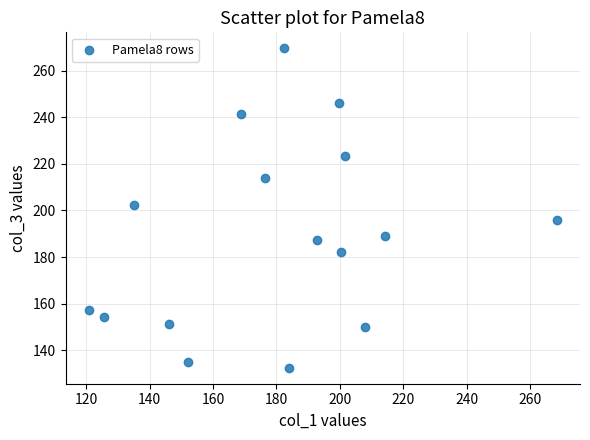

What is the range of Y values (max minus min)?

137.2